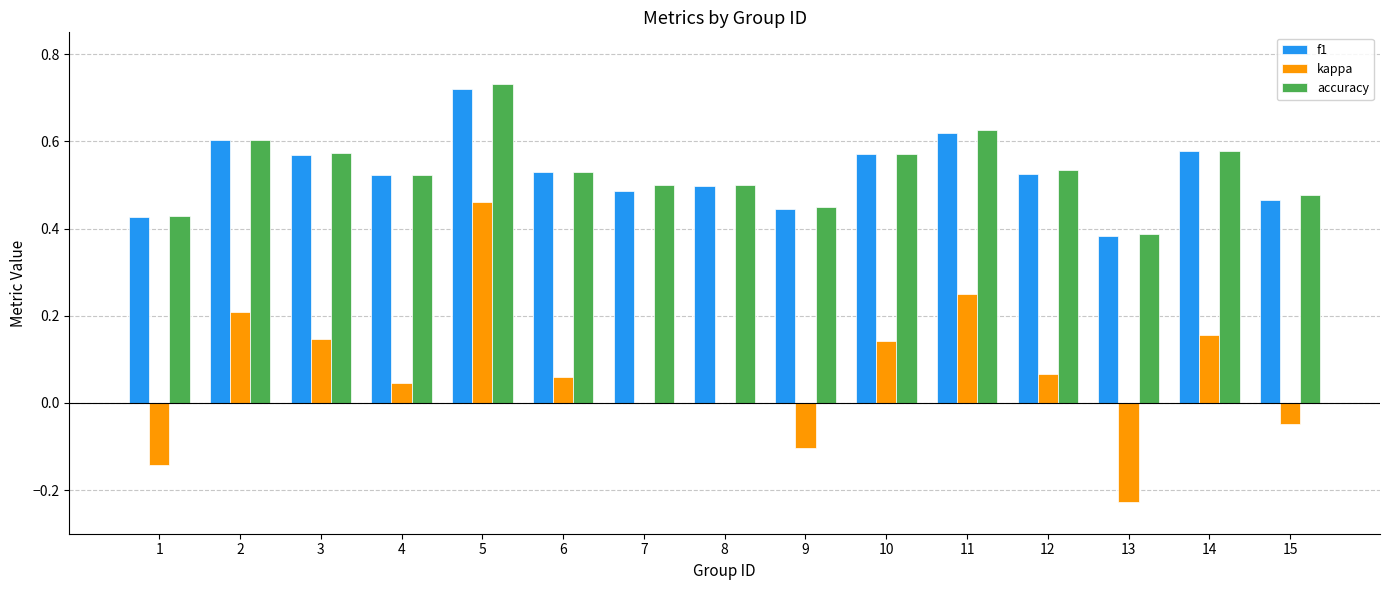

Is the value of accuracy at 7 greater than the value of kappa at 8?

Yes